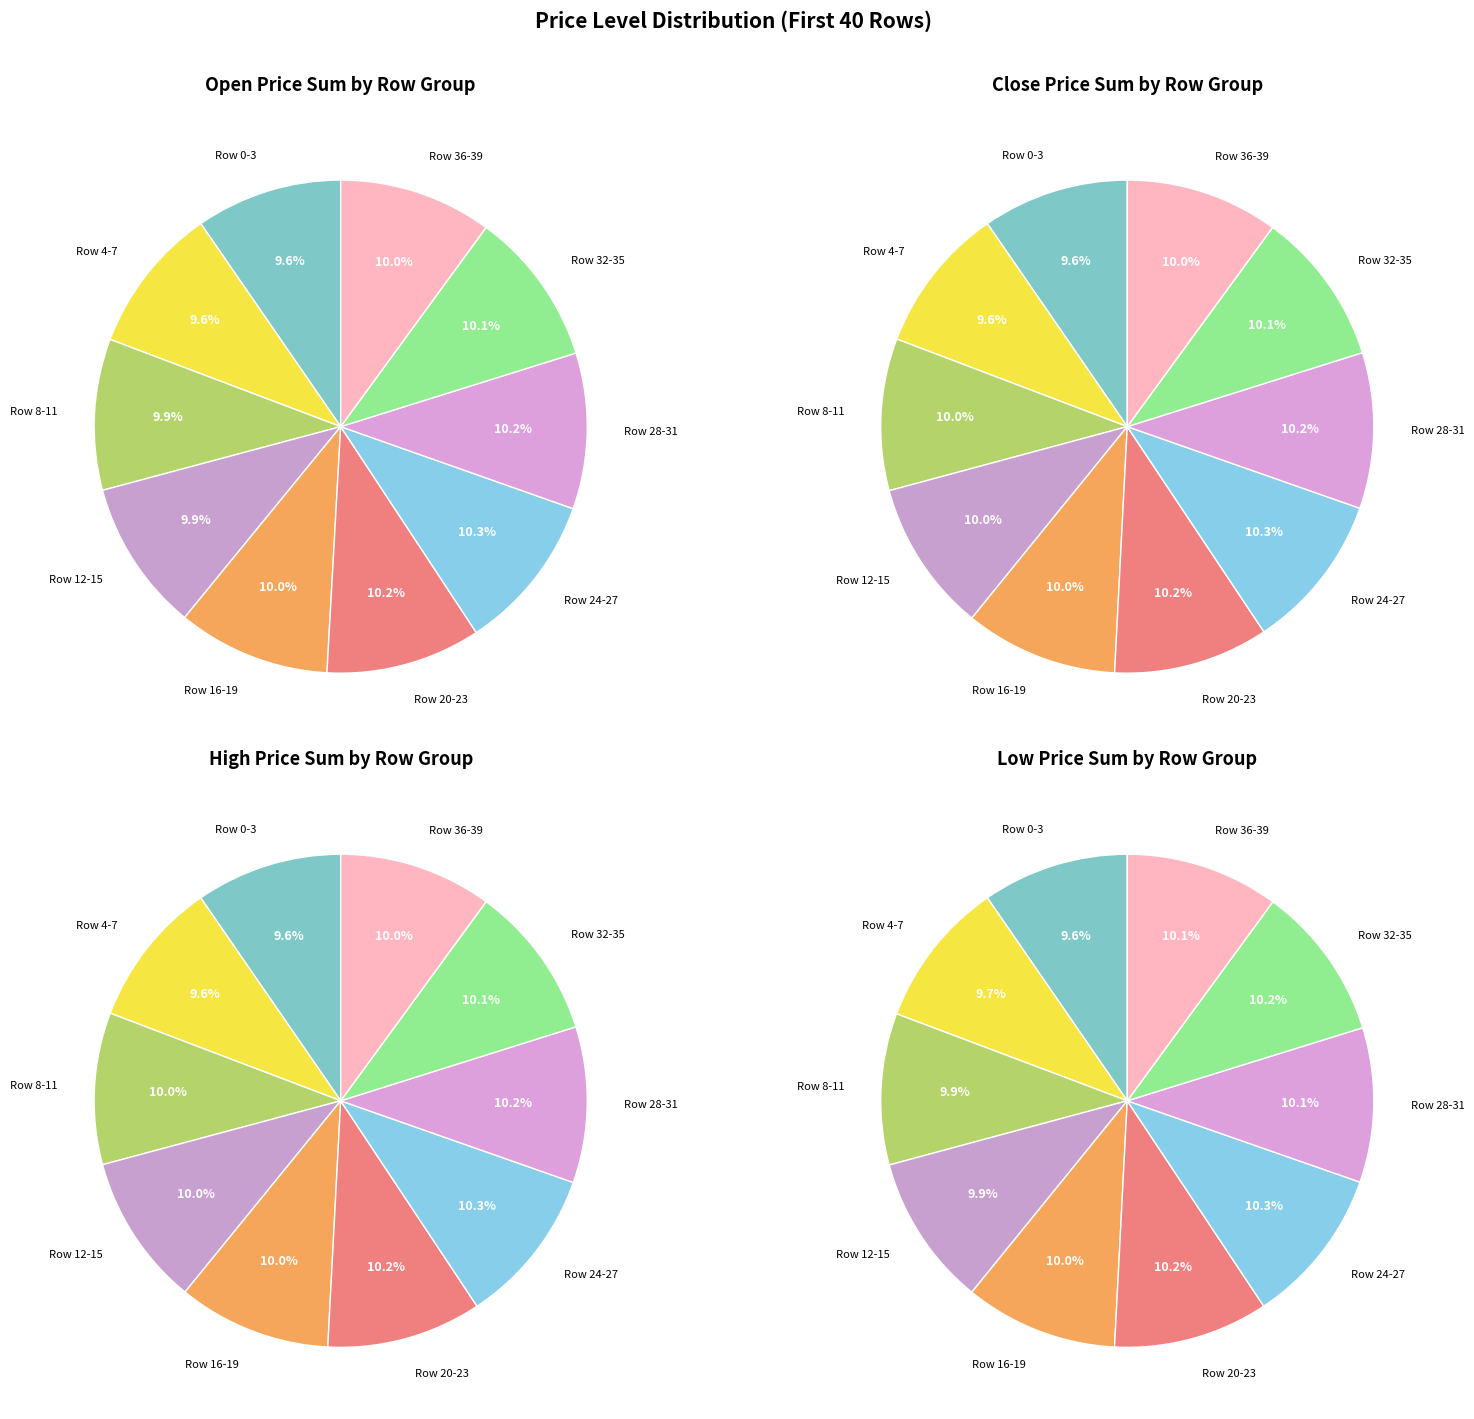

Rank the series by their maximum value, from lowest to highest.

open, close, high, low